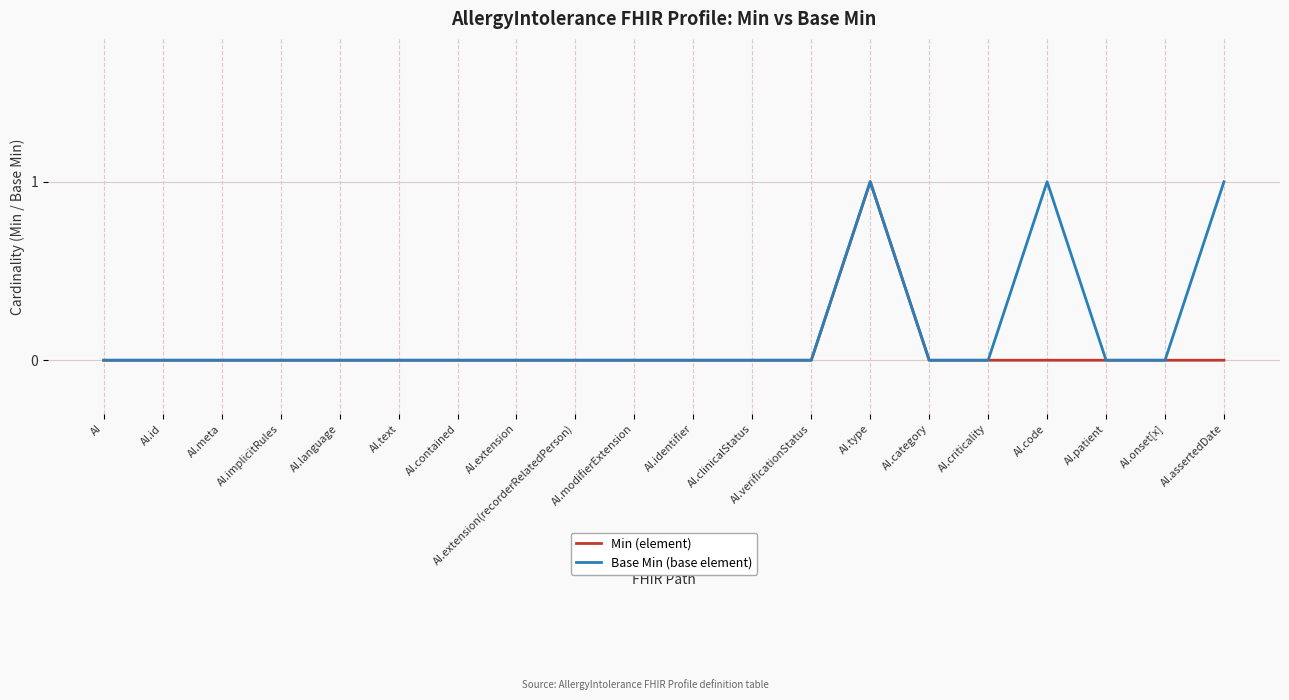

Rank the series by their average value, from highest to lowest.

Base Min (base element), Min (element)